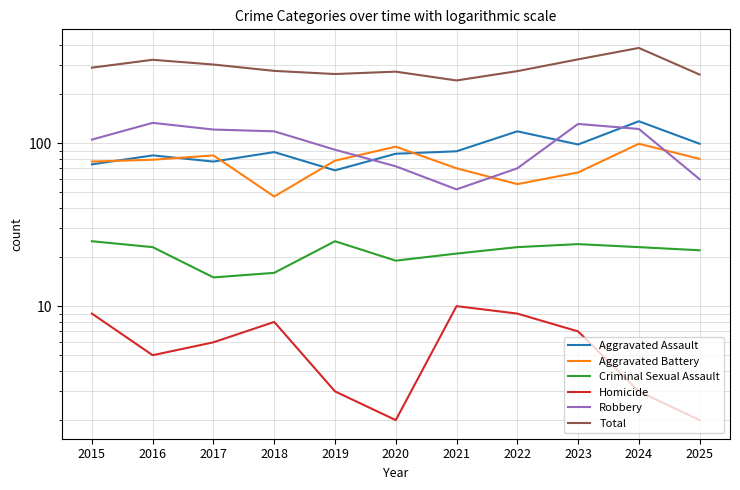

What is the total value across all series at 2021?

484